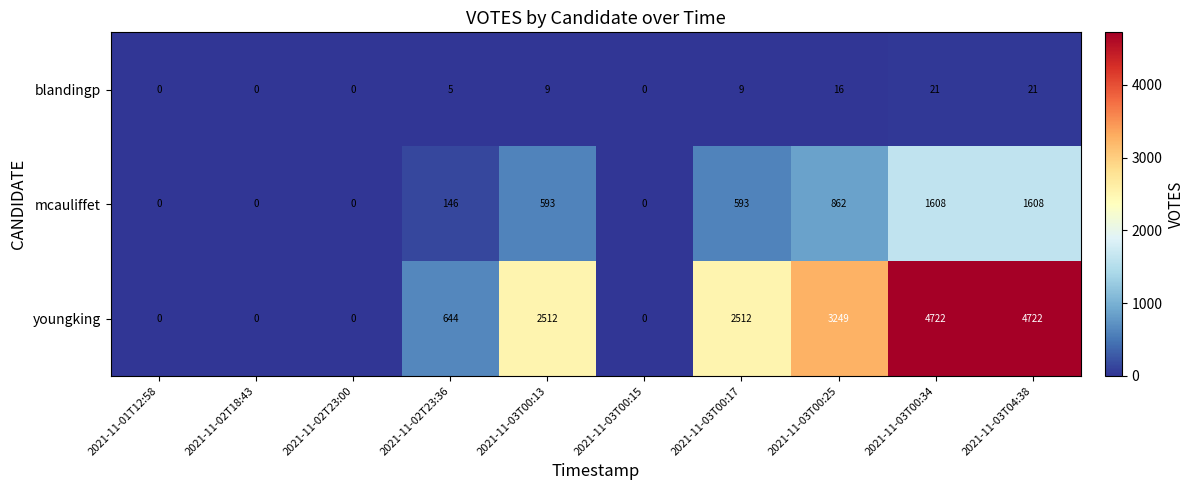

Reading left to right, list all the values displayed in this chart.

blandingp: 0	0	0	5	9	0	9	16	21	21
mcauliffet: 0	0	0	146	593	0	593	862	1608	1608
youngking: 0	0	0	644	2512	0	2512	3249	4722	4722